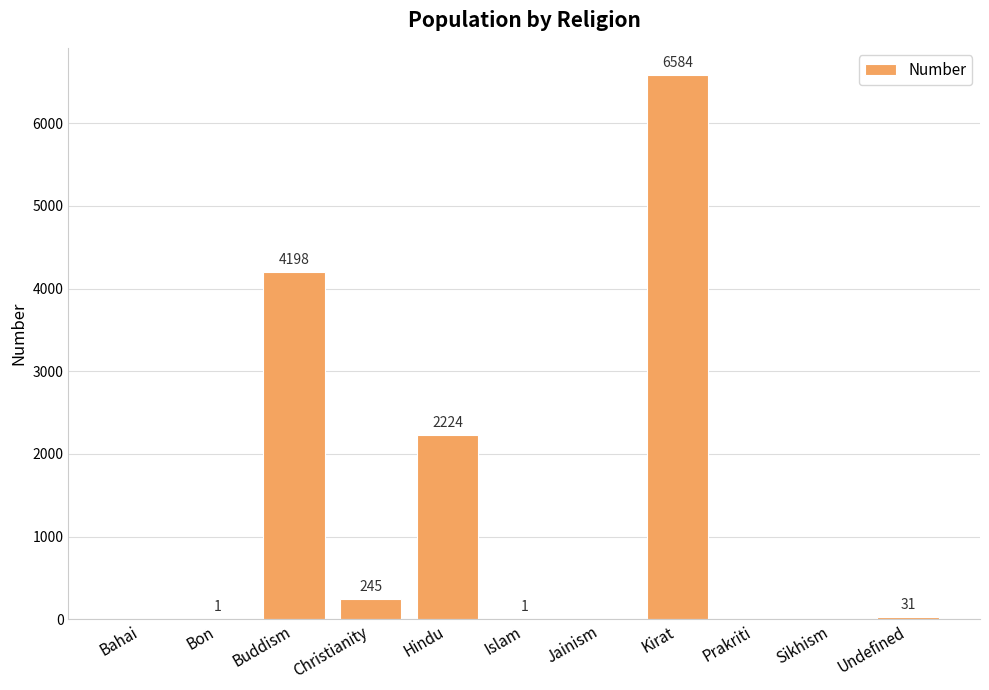

How many categories are shown in the chart?

11